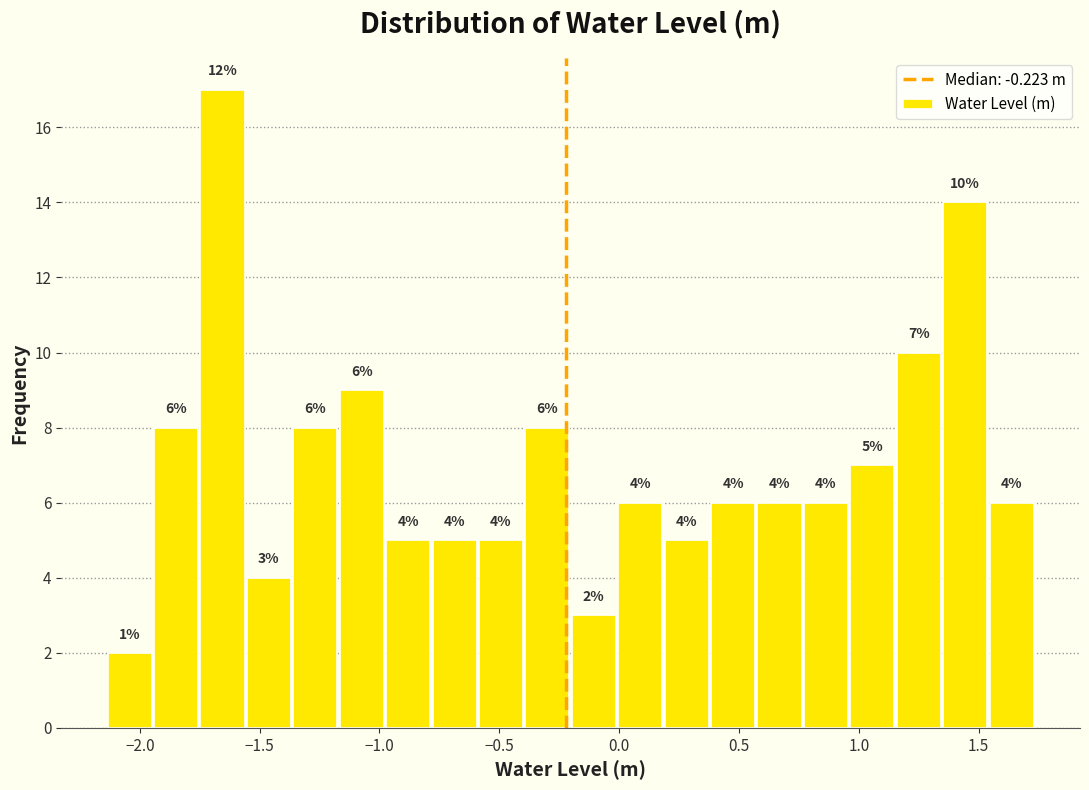

Around what value on the x-axis is the tallest bar? Give the approximate position of its centre, as read against the axis.

-1.65